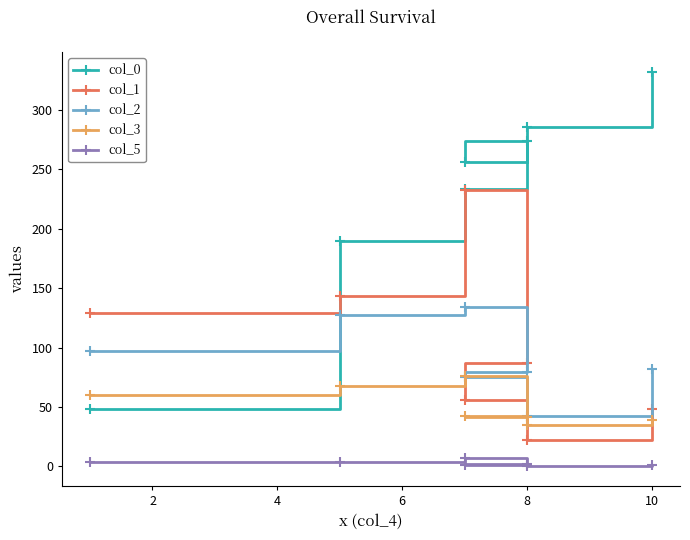

The col_0 series shows 79.3 at 8. True or false?

False